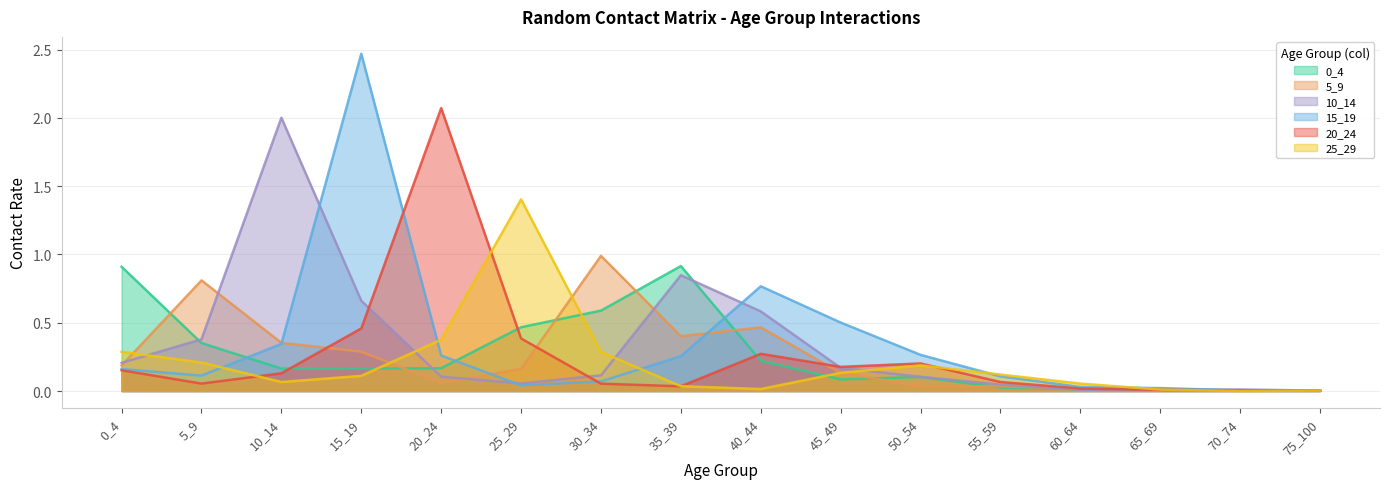

The 15_19 series shows 1.2 at 40_44. True or false?

False